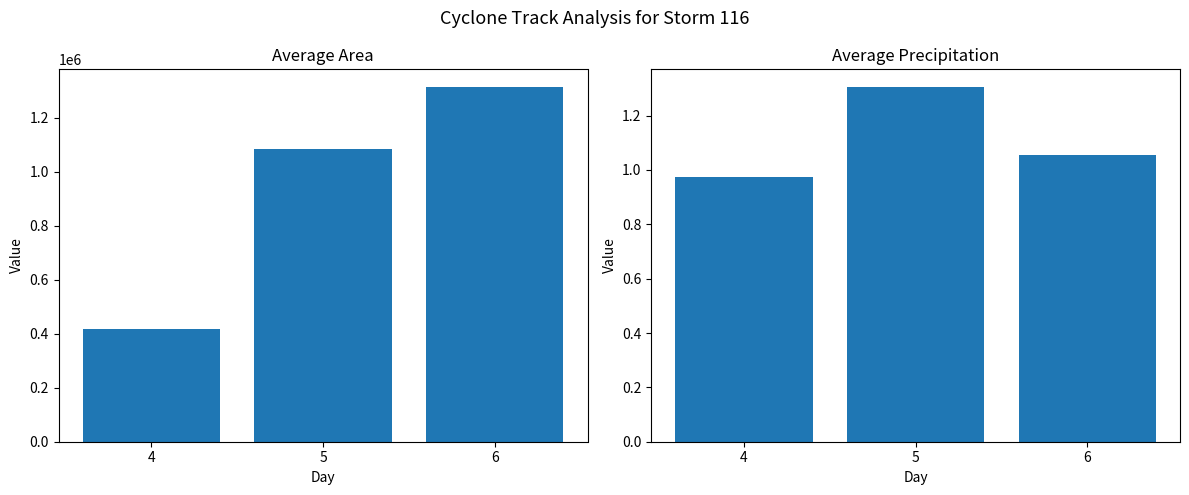

At how many categories does at least one series exceed 1136485?

1